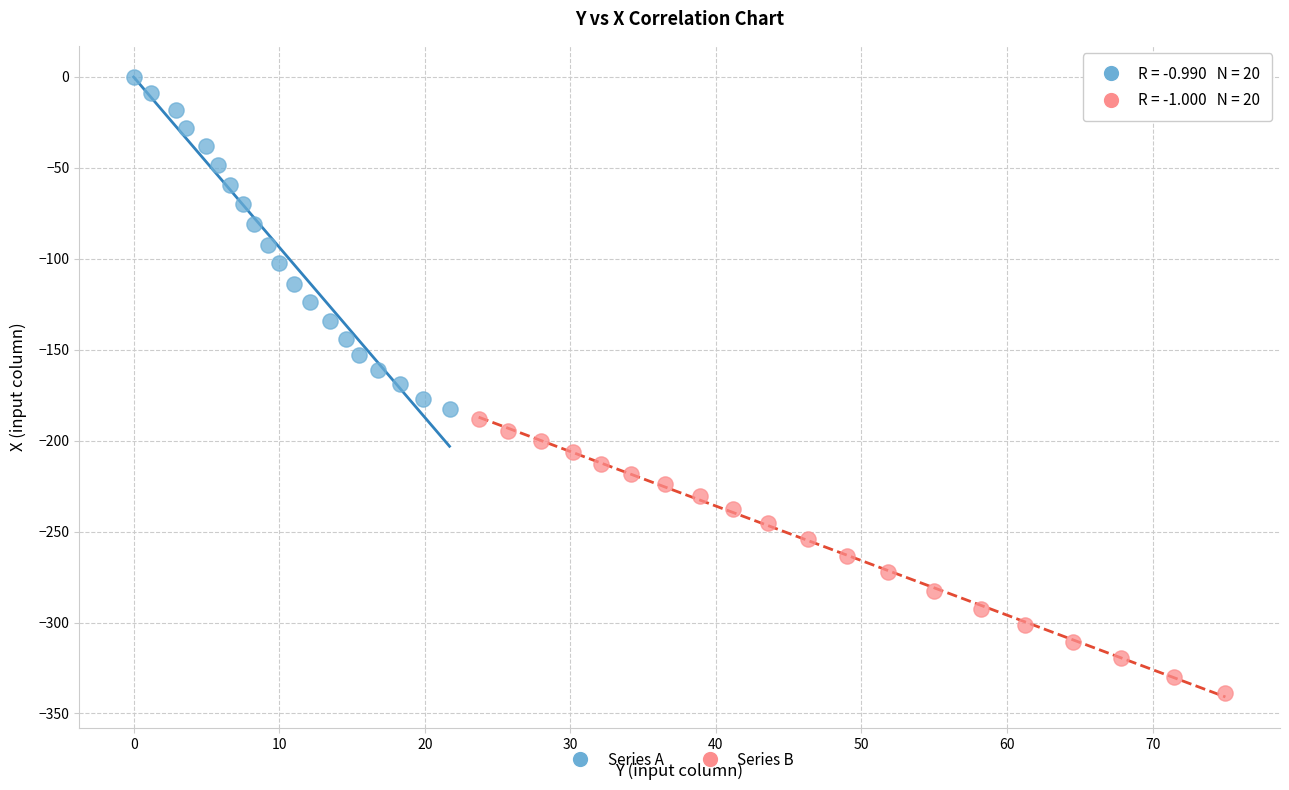

Which series has the widest spread of Y values?

Series A